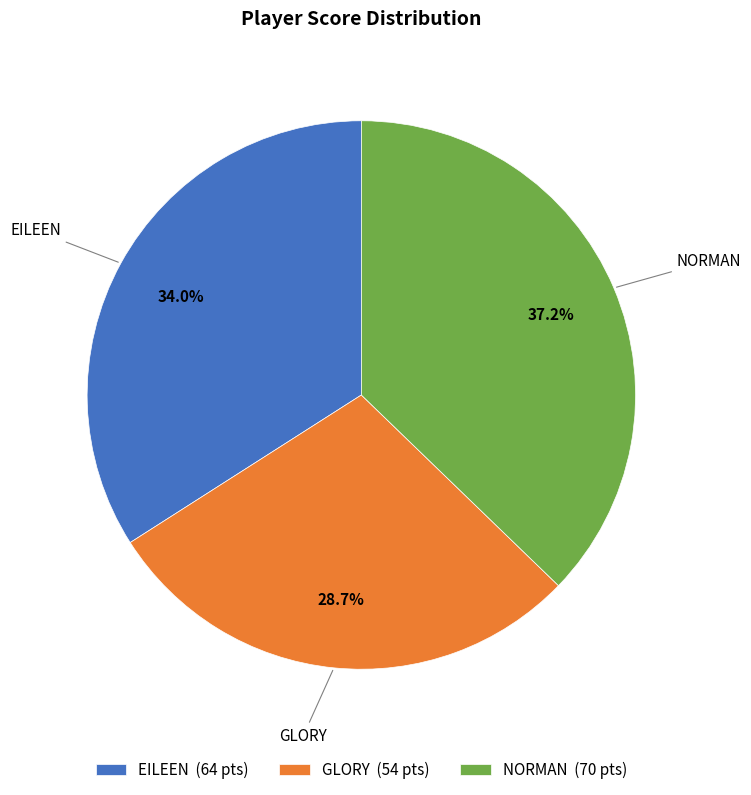

To the nearest percent, what is the combined percentage of EILEEN and NORMAN?

71%